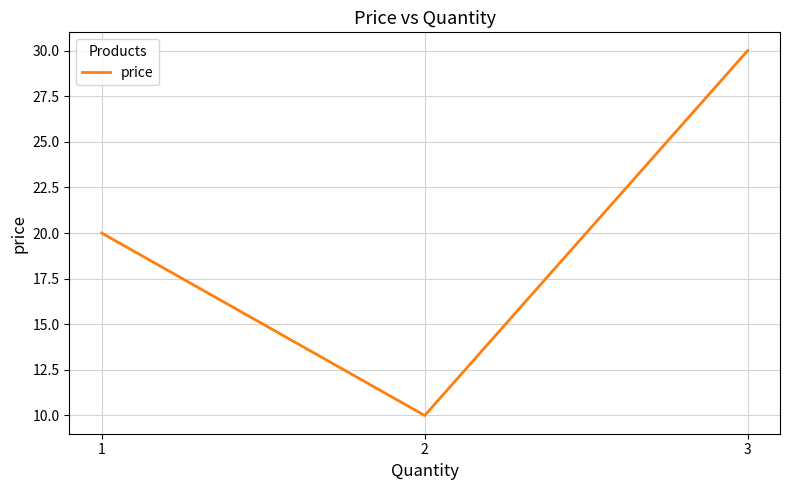

Does the chart display data point markers on the line(s)?

No